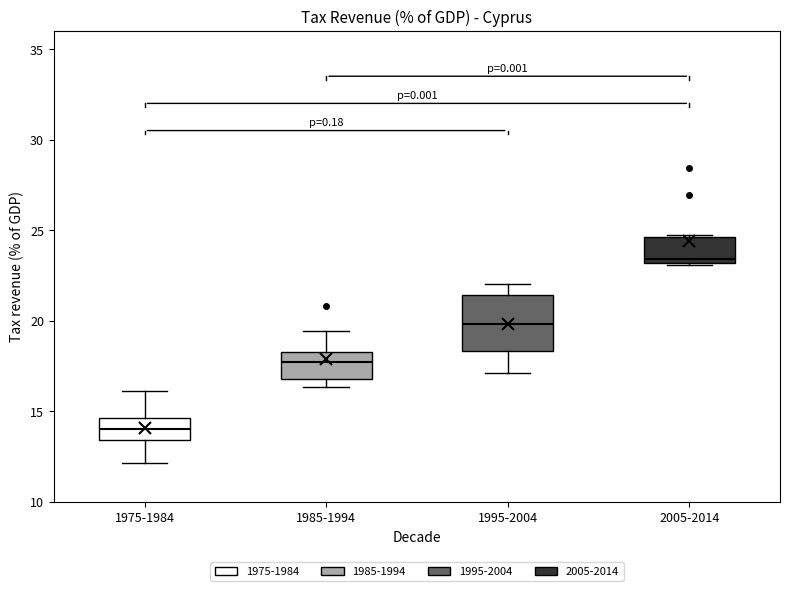

Where does the lower whisker of the box for 1995-2004 end on the y-axis? The values are not printed on the chart, so give them approximately, as read against the axis.

17.0